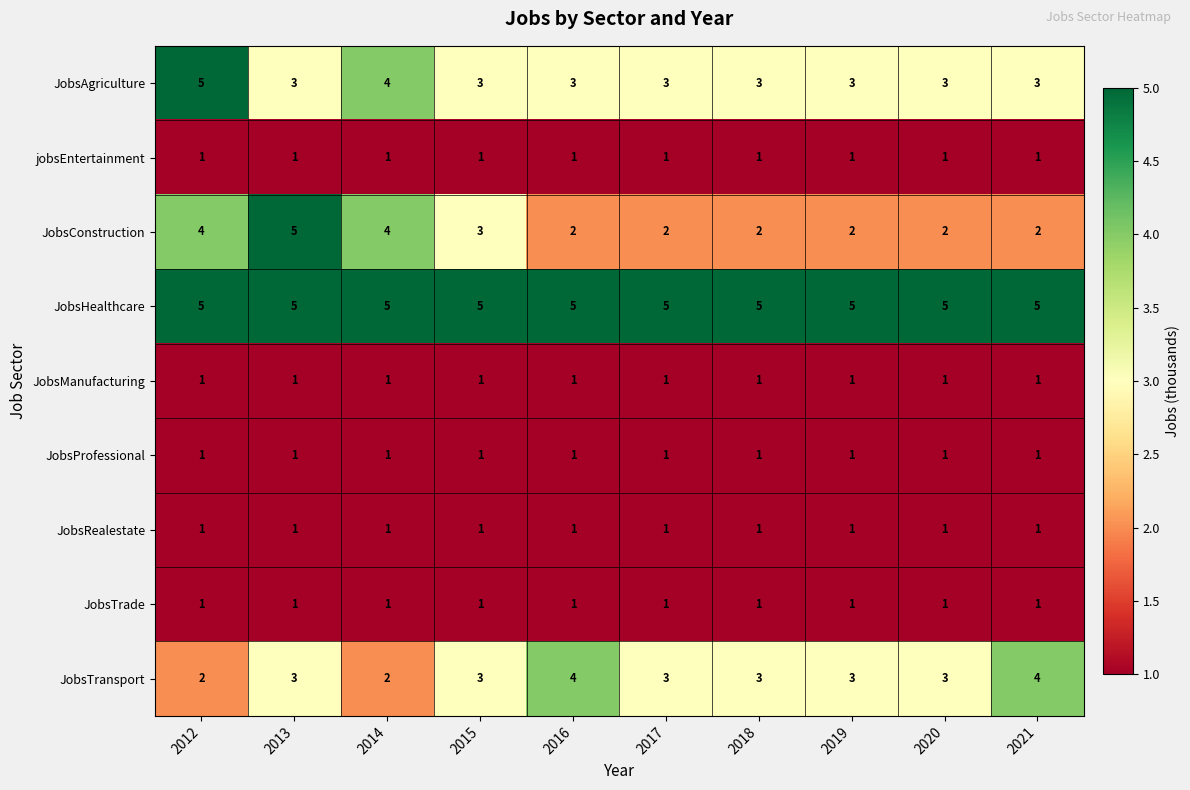

Which series has the widest spread of values?

JobsConstruction